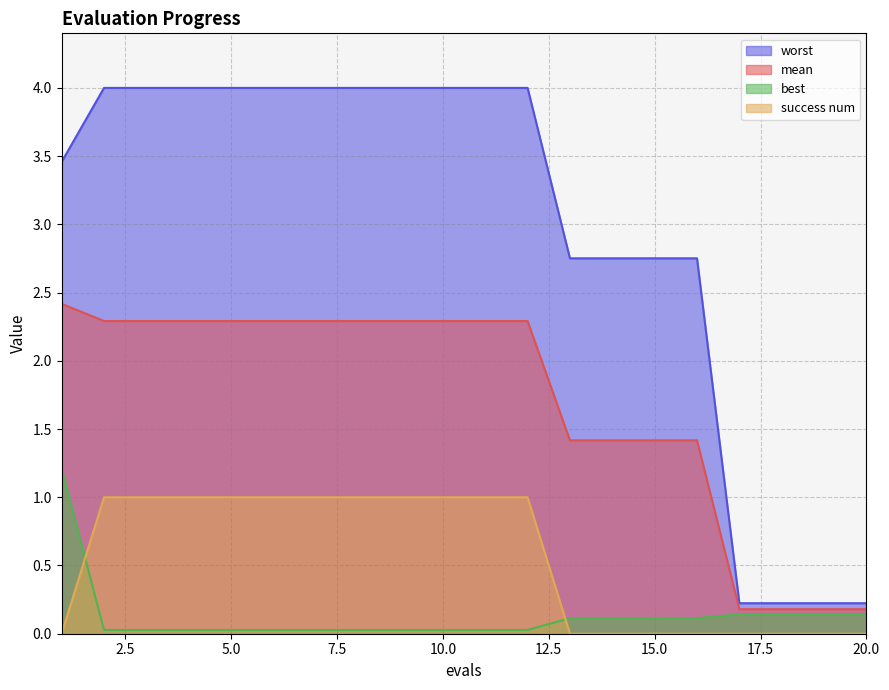

Is it true that best equals 0.0 at 8?

False